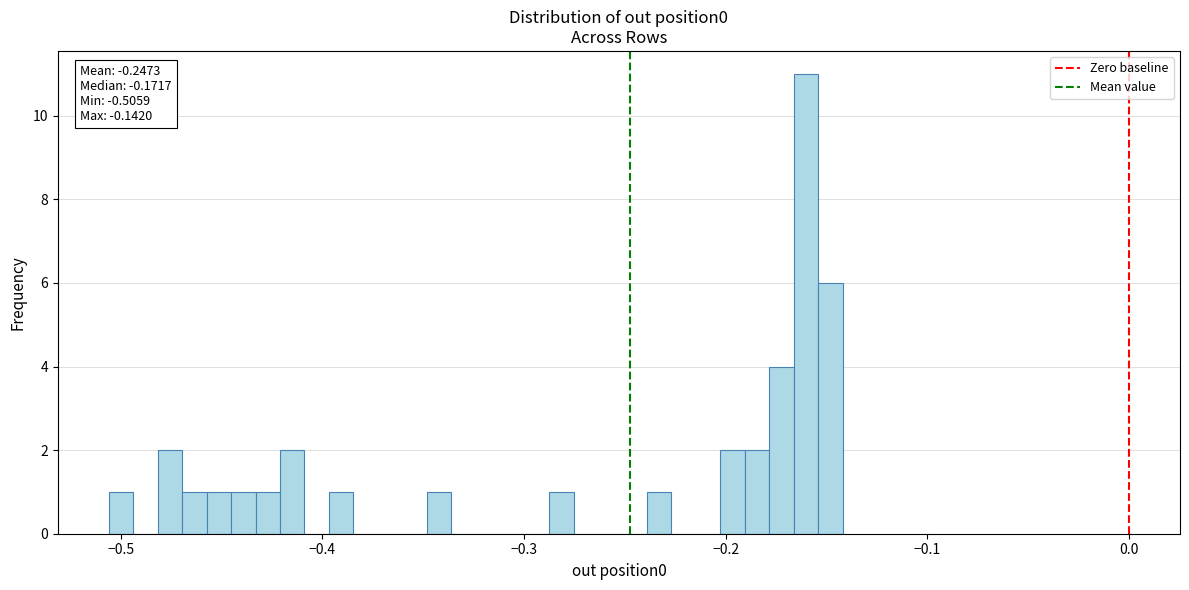

Around what value on the x-axis is the tallest bar? Give the approximate position of its centre, as read against the axis.

-0.16